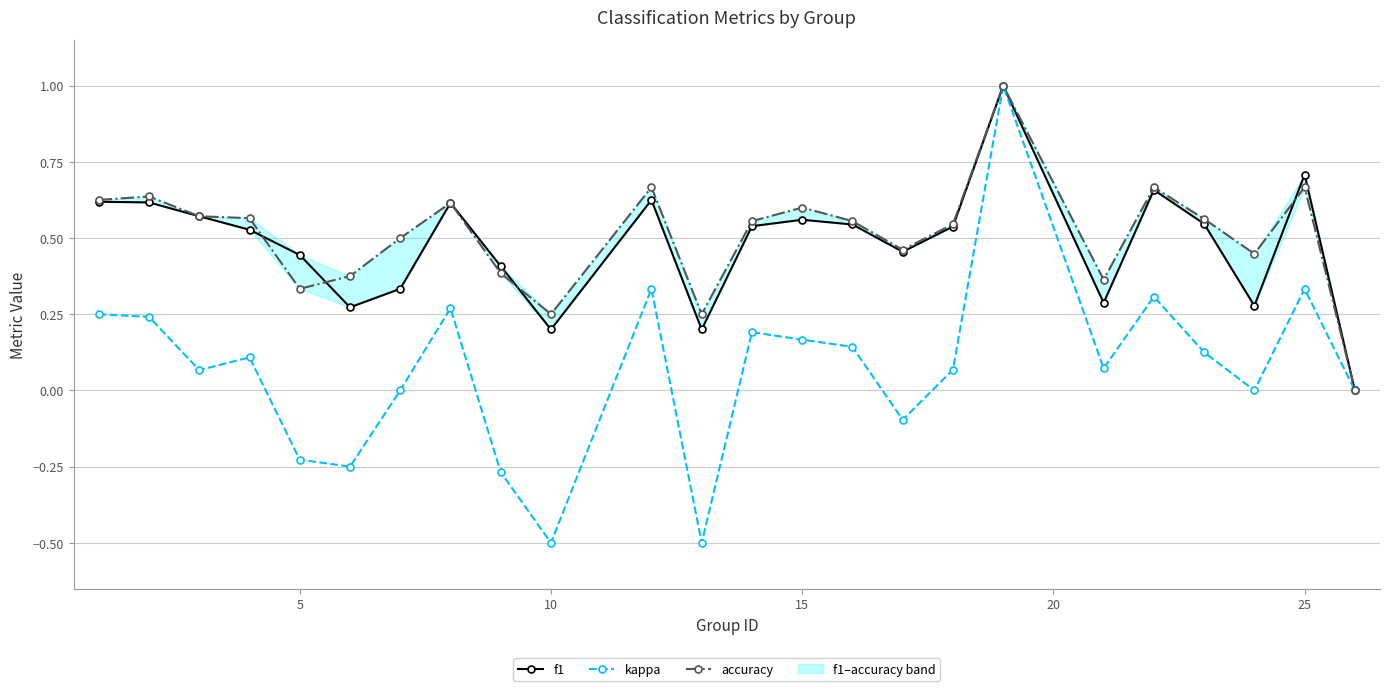

True or false: kappa and f1 cross at least once.

False